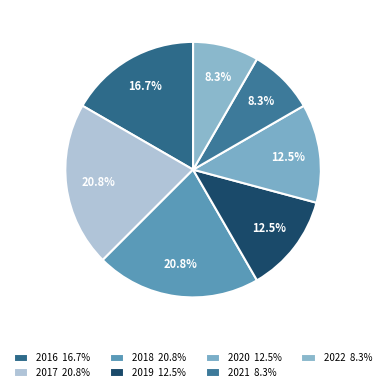

What percentage is the 2019 slice, to the nearest percent?

12%